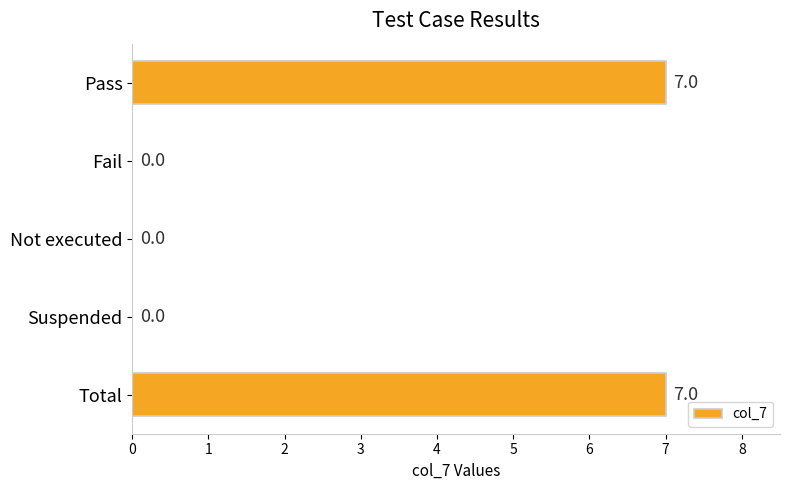

Reading bottom to top, extract all data points from this chart.

Total=7	Suspended=0	Not executed=0	Fail=0	Pass=7